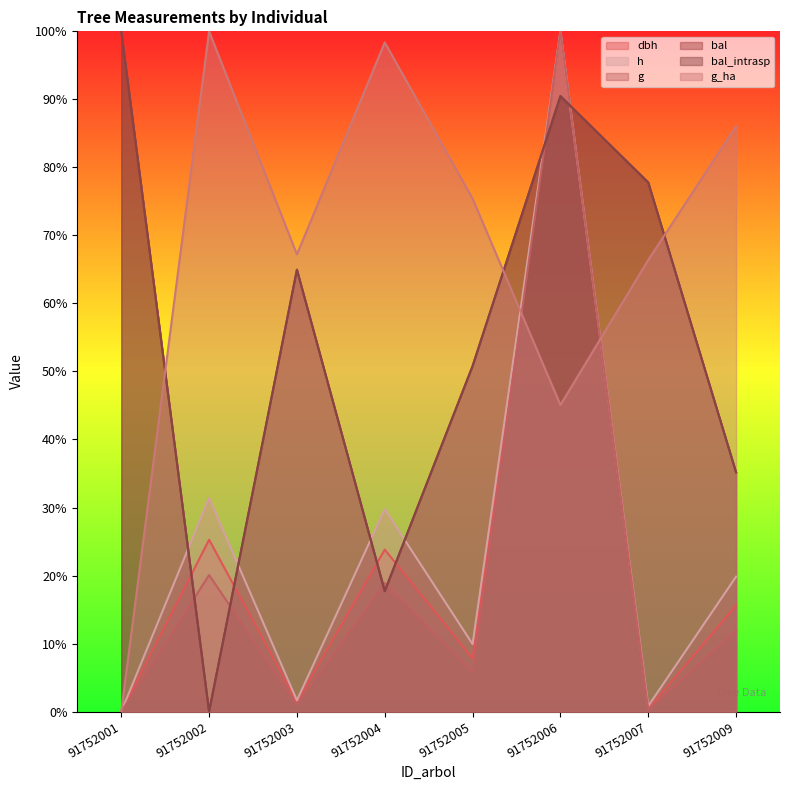

Reading left to right, transcribe all the data shown in this chart.

dbh: 91752001=0.0	91752002=25.3	91752003=1.5	91752004=23.8	91752005=7.8	91752006=100.0	91752007=0.4	91752009=15.6
h: 91752001=0.0	91752002=31.4	91752003=1.7	91752004=29.8	91752005=9.9	91752006=100.0	91752007=0.8	91752009=19.8
g: 91752001=0.0	91752002=20.1	91752003=1.0	91752004=18.9	91752005=5.8	91752006=100.0	91752007=0.3	91752009=12.0
bal: 91752001=100.0	91752002=0.0	91752003=65.0	91752004=17.7	91752005=50.8	91752006=90.5	91752007=77.8	91752009=35.2
bal_intrasp: 91752001=100.0	91752002=0.0	91752003=65.0	91752004=17.7	91752005=50.8	91752006=90.5	91752007=77.8	91752009=35.2
g_ha: 91752001=0.0	91752002=100.0	91752003=67.2	91752004=98.4	91752005=75.4	91752006=45.1	91752007=66.4	91752009=86.1